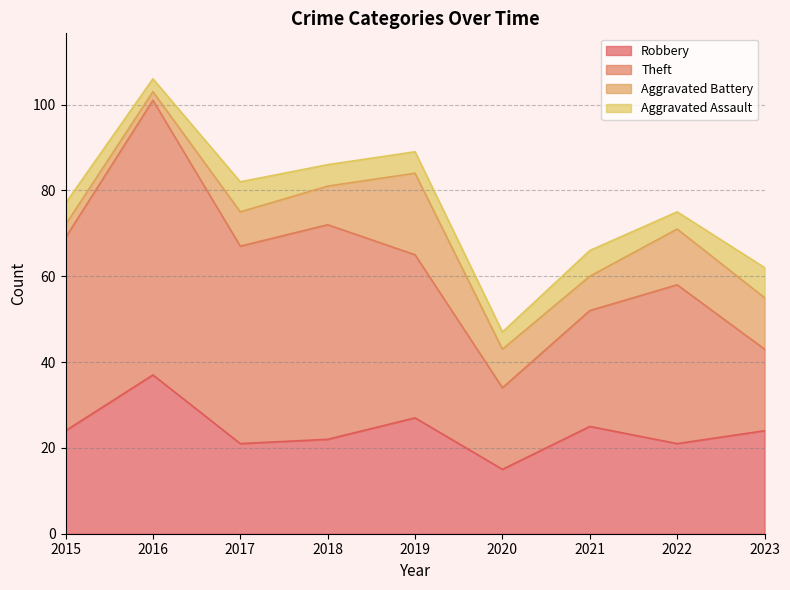

True or false: Robbery and Aggravated Battery cross at least once.

False